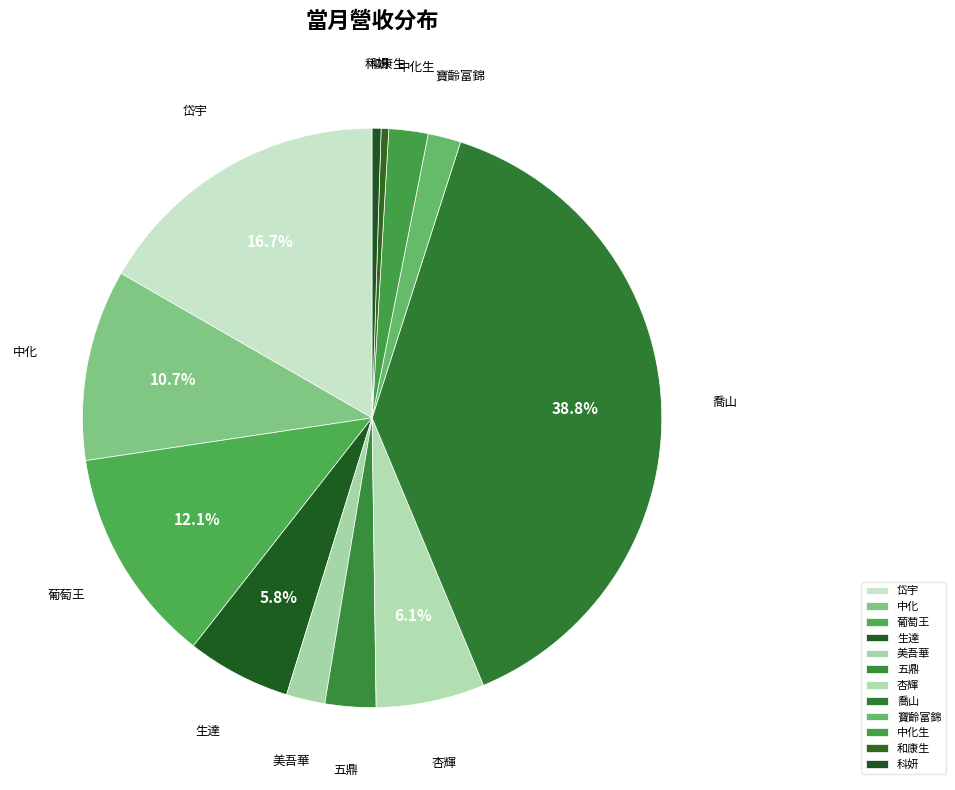

Which slice is the largest?

喬山